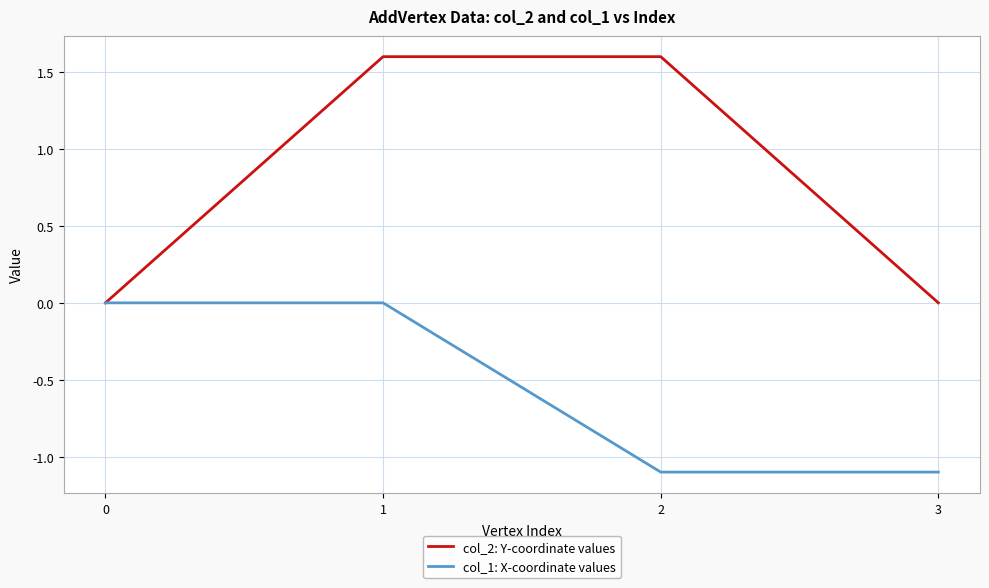

Reading left to right, transcribe all the data shown in this chart.

col_2: Y-coordinate values: 0=0.0	1=1.6	2=1.6	3=0.0
col_1: X-coordinate values: 0=0.0	1=0.0	2=-1.1	3=-1.1